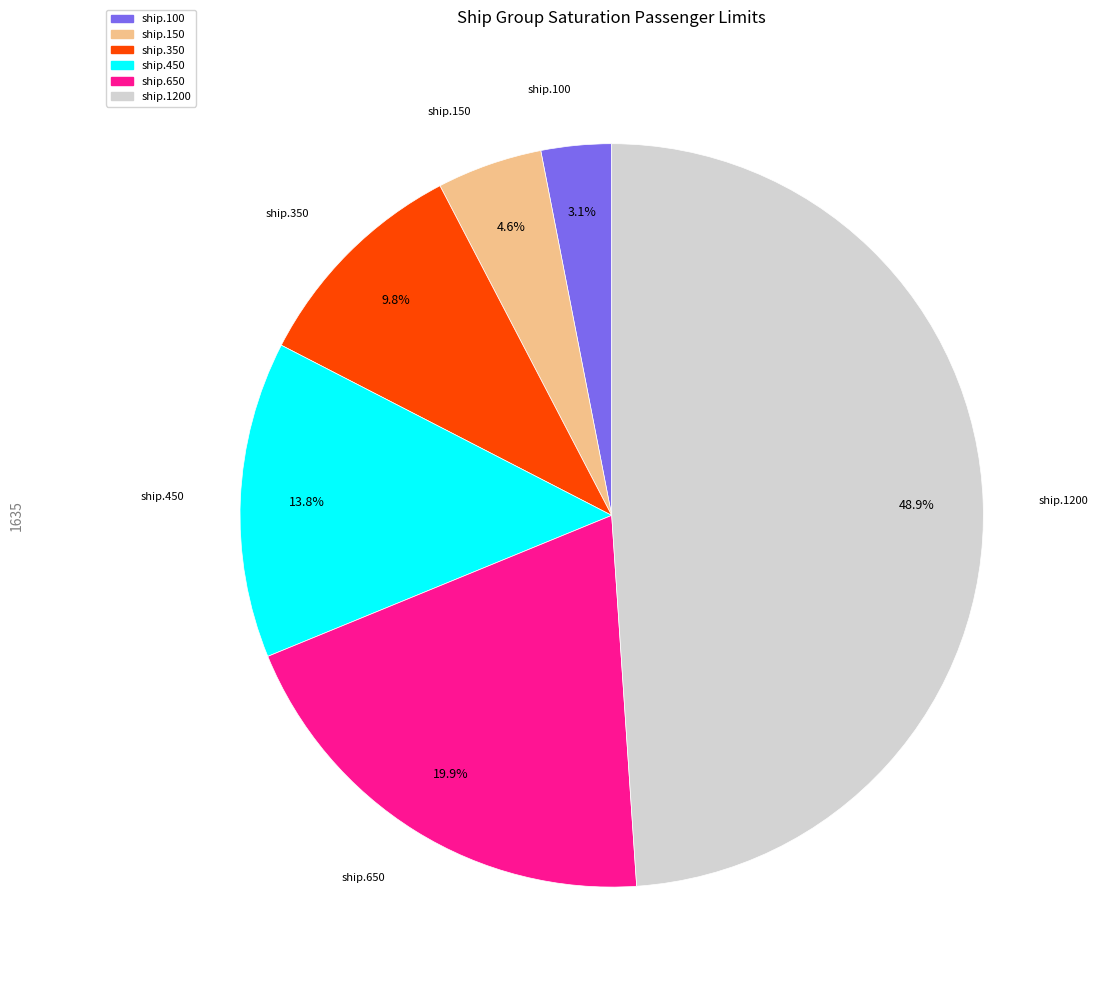

Which slice is the largest?

ship.1200